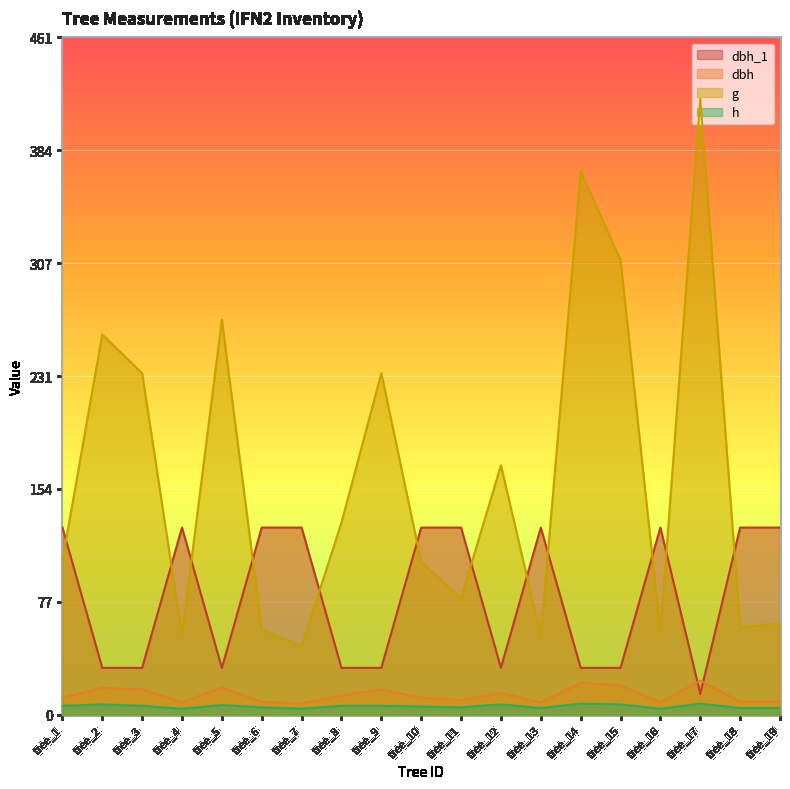

What is the minimum value for h?

4.0